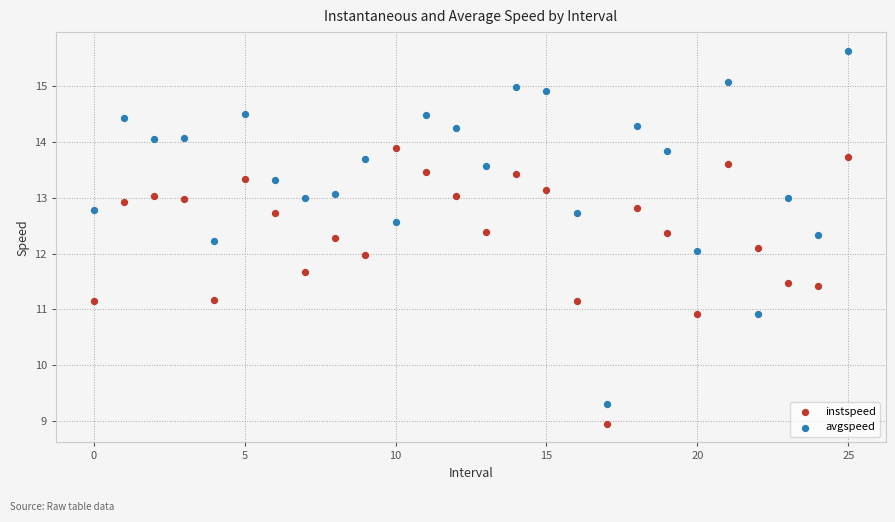

Which series reaches the minimum Y coordinate?

instspeed